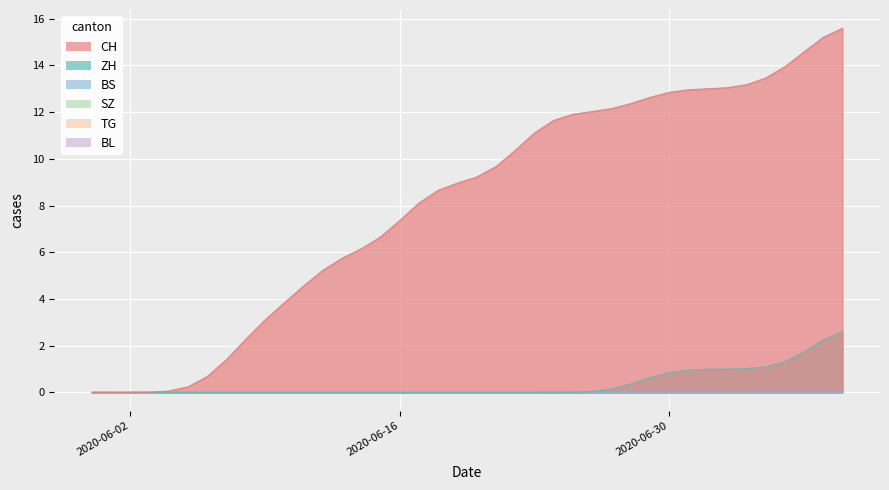

Which series changed the most between 14 and 26?

CH